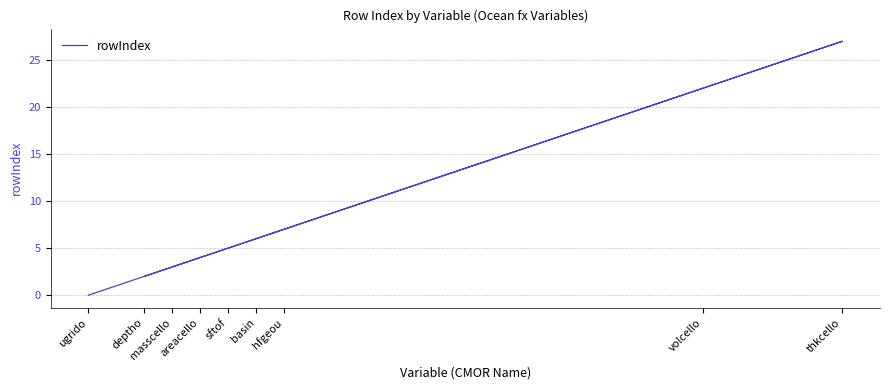

Does the chart have visible grid lines?

Yes